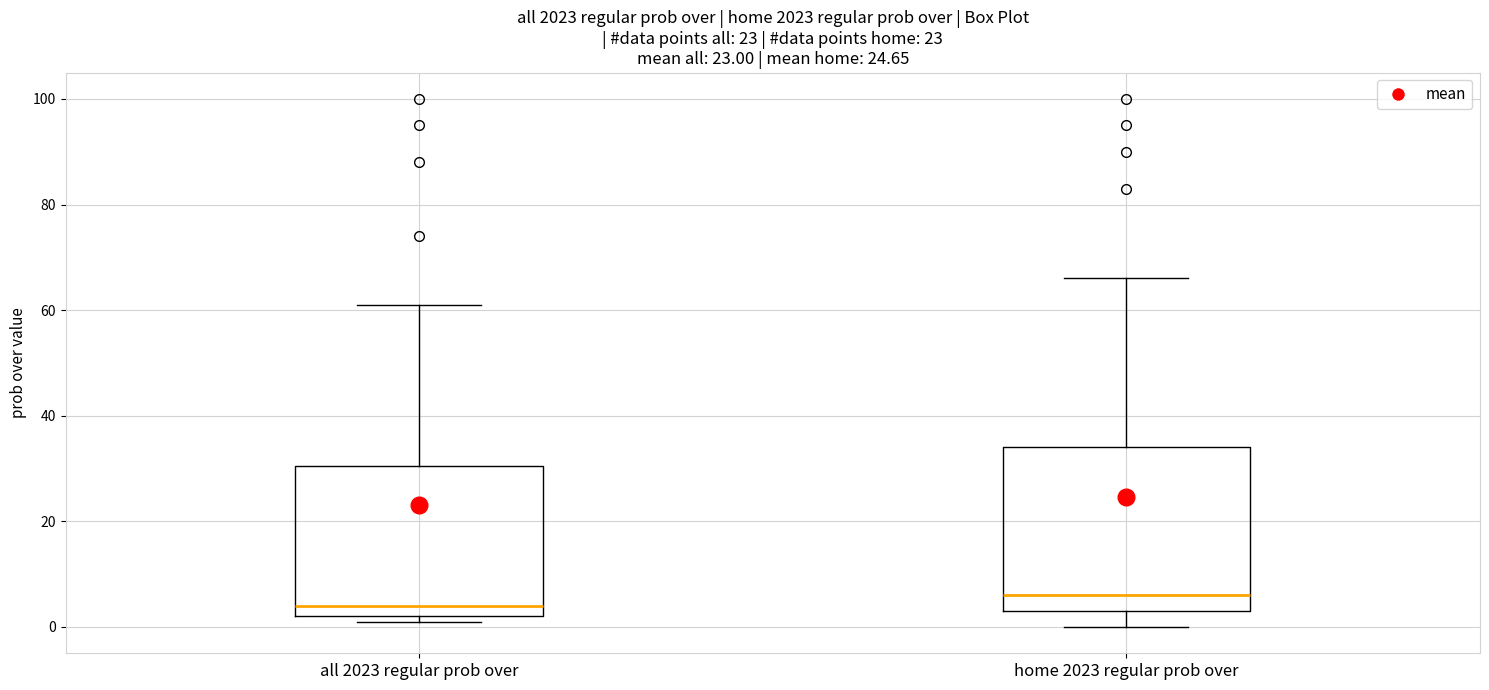

Where is the upper edge of the box for home 2023 regular prob over on the y-axis? The values are not printed on the chart, so give them approximately, as read against the axis.

34